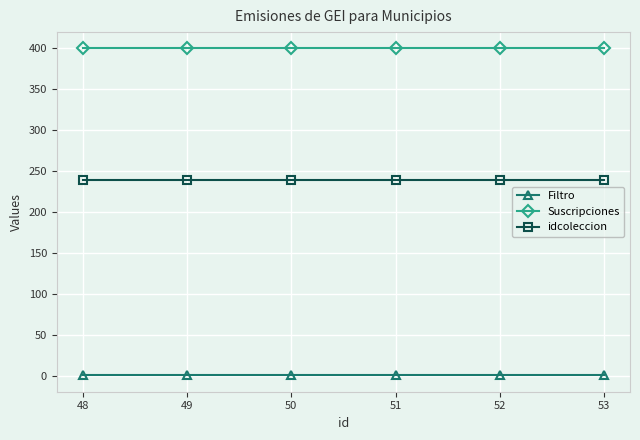

At 51, list the series in order from largest to smallest.

Suscripciones, idcoleccion, Filtro